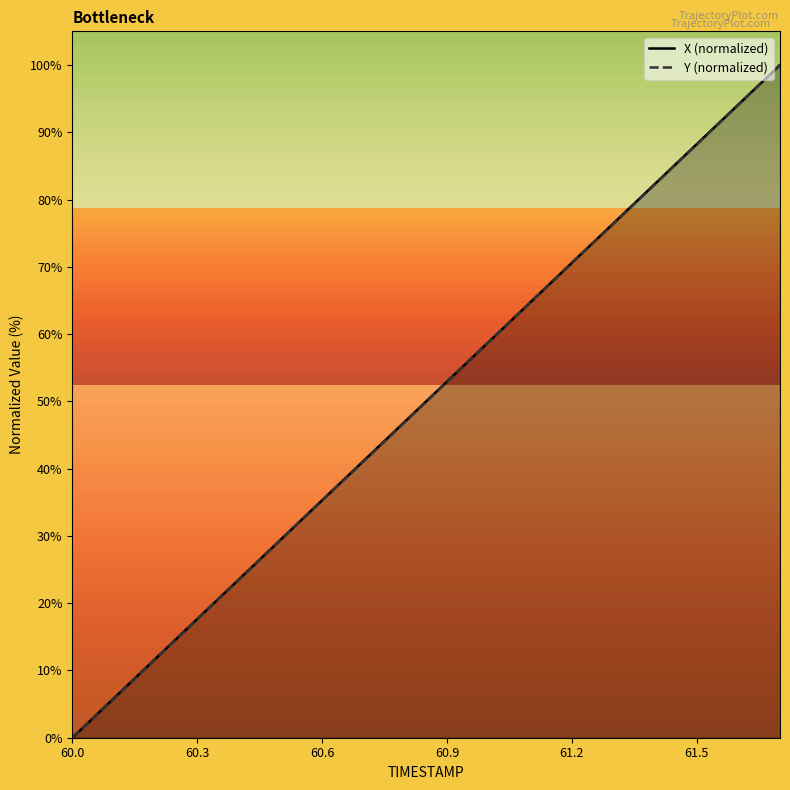

The X (normalized) series shows 41.0 at 61.2. True or false?

False